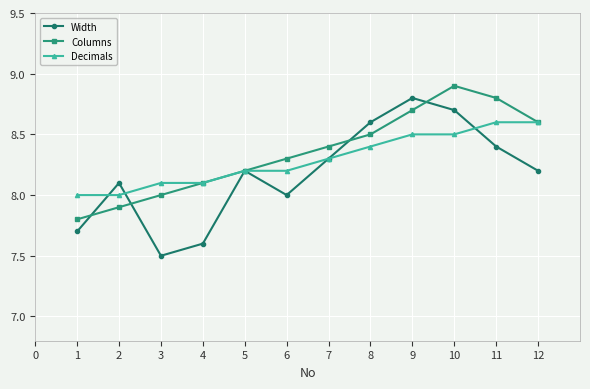

The value of Columns at 1 is 4.1. True or false?

False